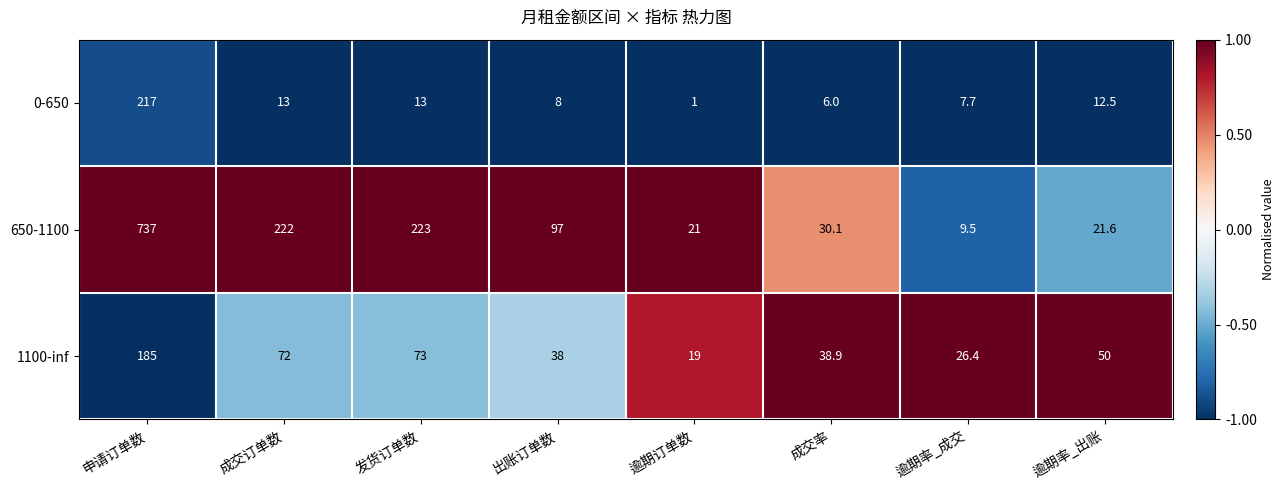

Which series has the widest spread of values?

650-1100